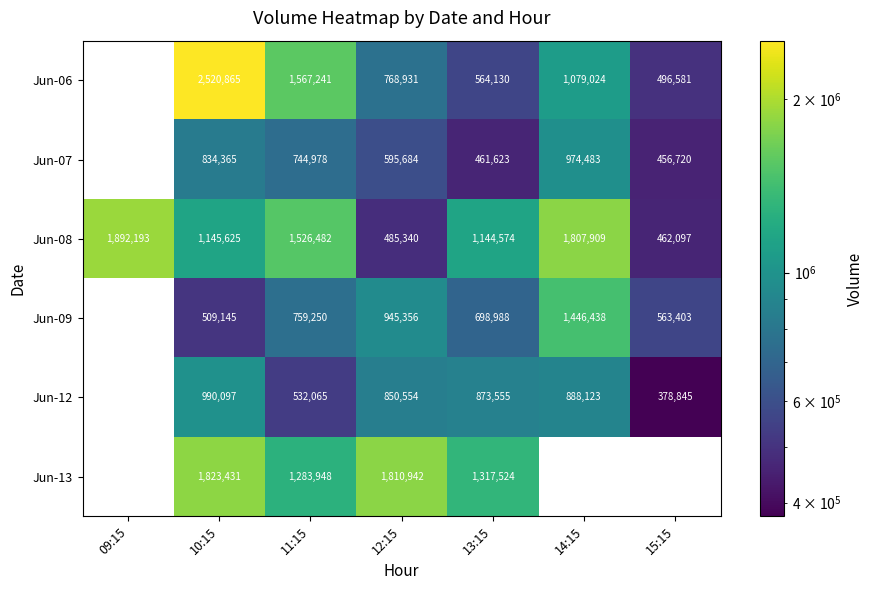

How many distinct data groups are displayed?

6